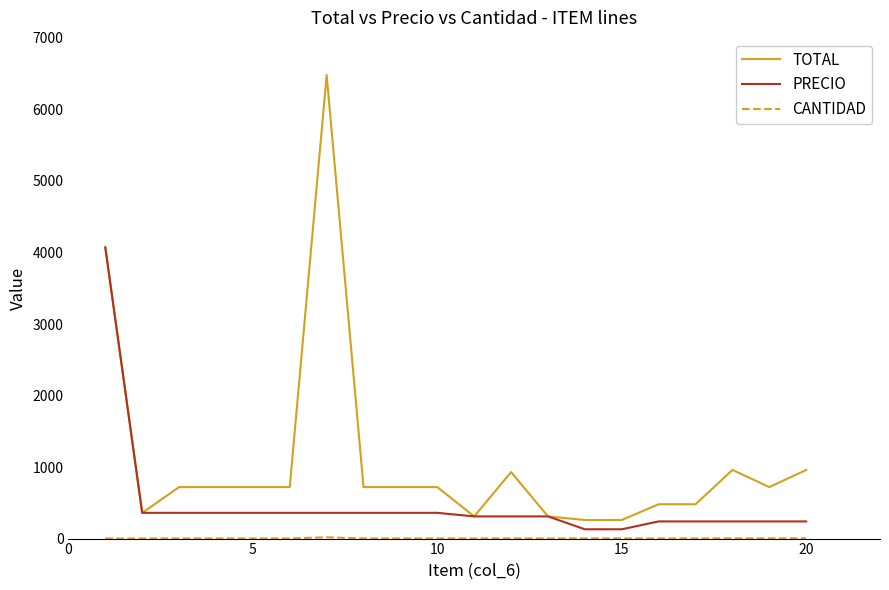

Which series has the largest total across all categories?

TOTAL